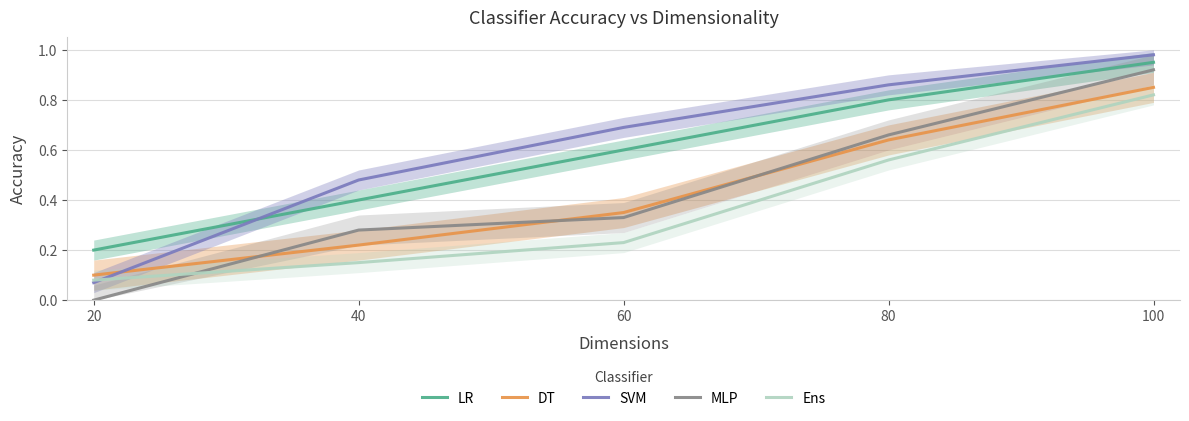

Which has a higher value, 20 or 100?

100